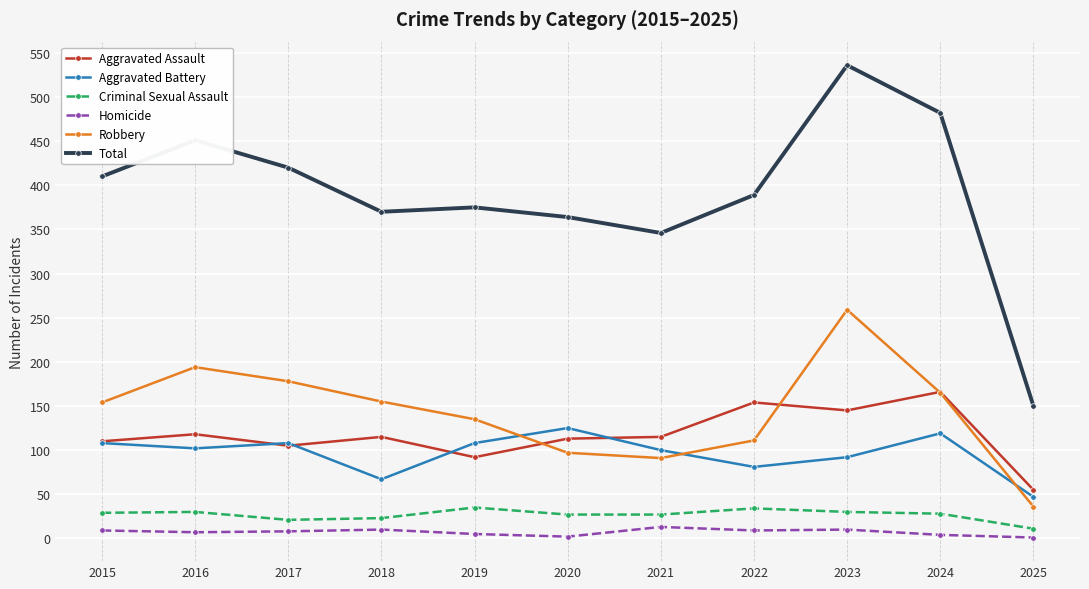

True or false: Homicide and Aggravated Assault cross at least once.

False